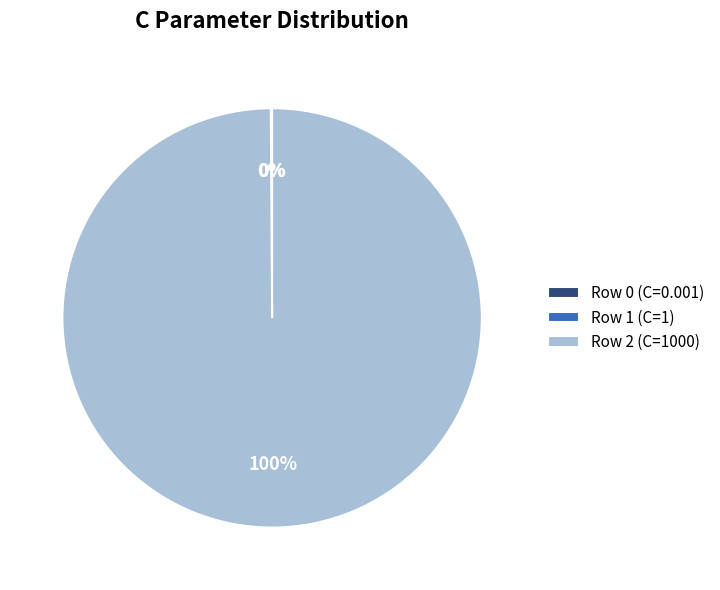

To the nearest percent, what portion does Row 2 (C=1000) represent?

100%